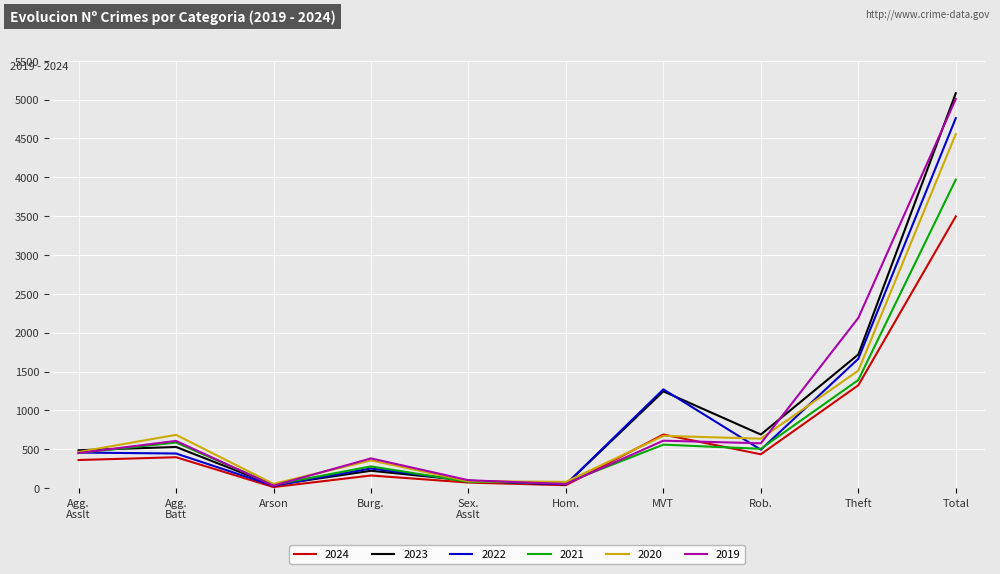

List the series in order of their peak value, lowest first.

2024, 2021, 2020, 2022, 2019, 2023